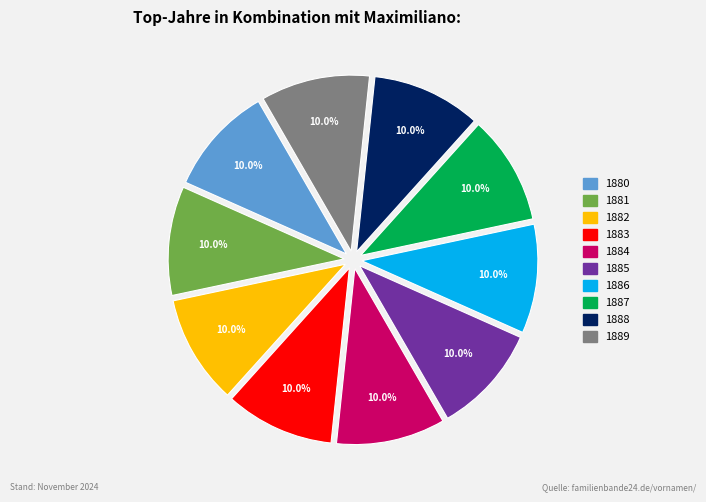

Approximately how many times larger is the value at 1885 compared to 1884?

1.0